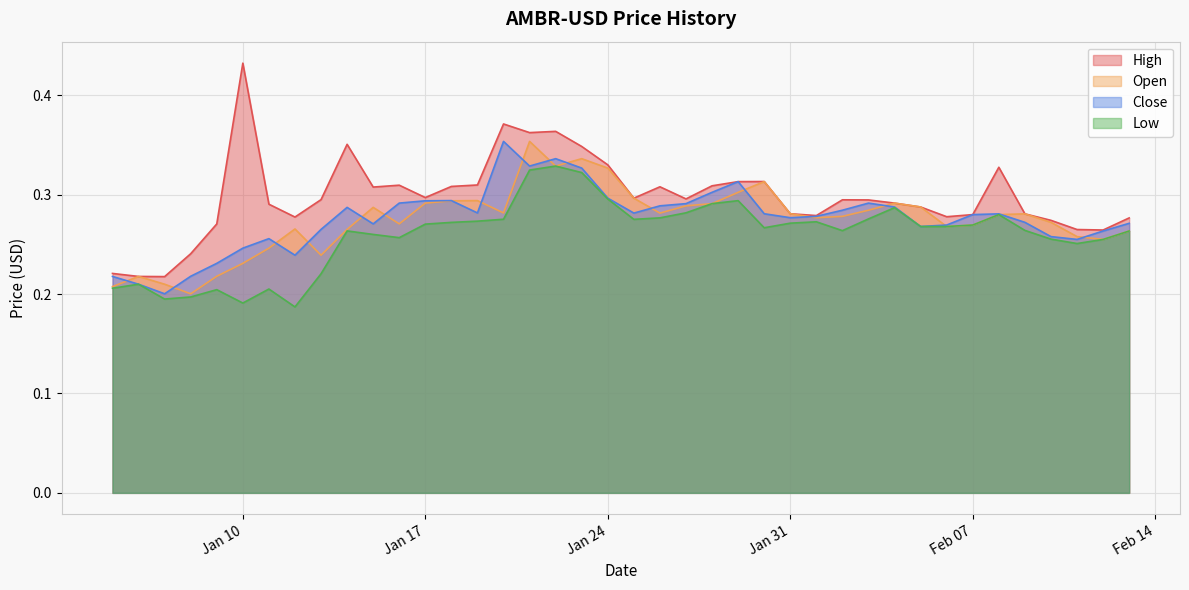

What are all the series names shown in the legend?

High, Open, Close, Low